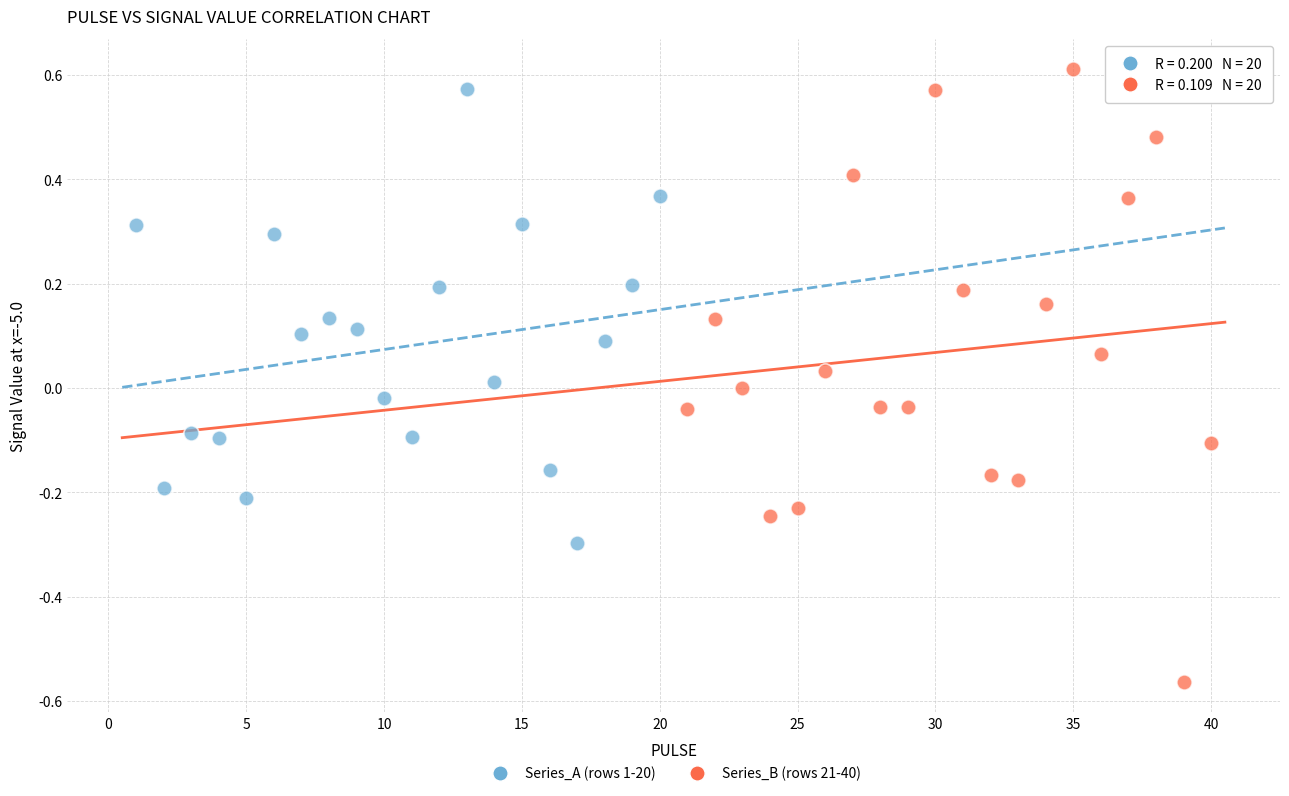

Which series has the widest spread of Y values?

Series_B (rows 21-40)